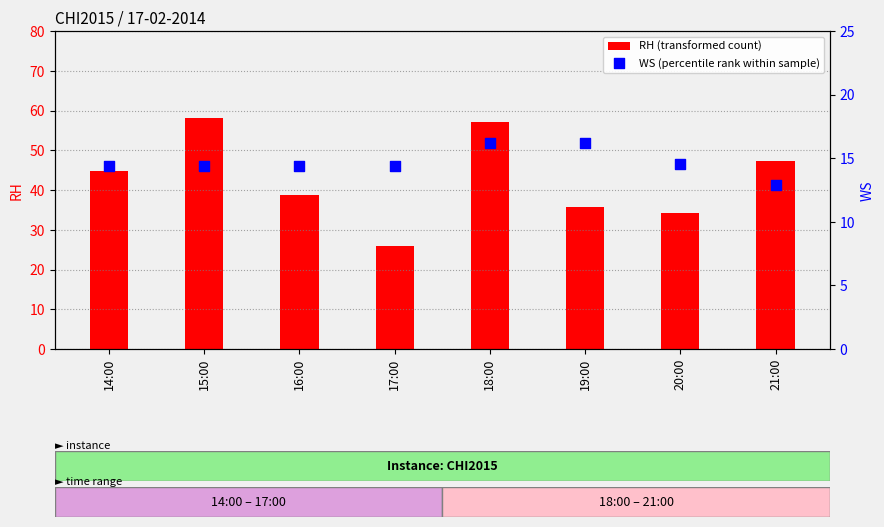

Which series reaches the maximum Y coordinate?

RH (transformed count)